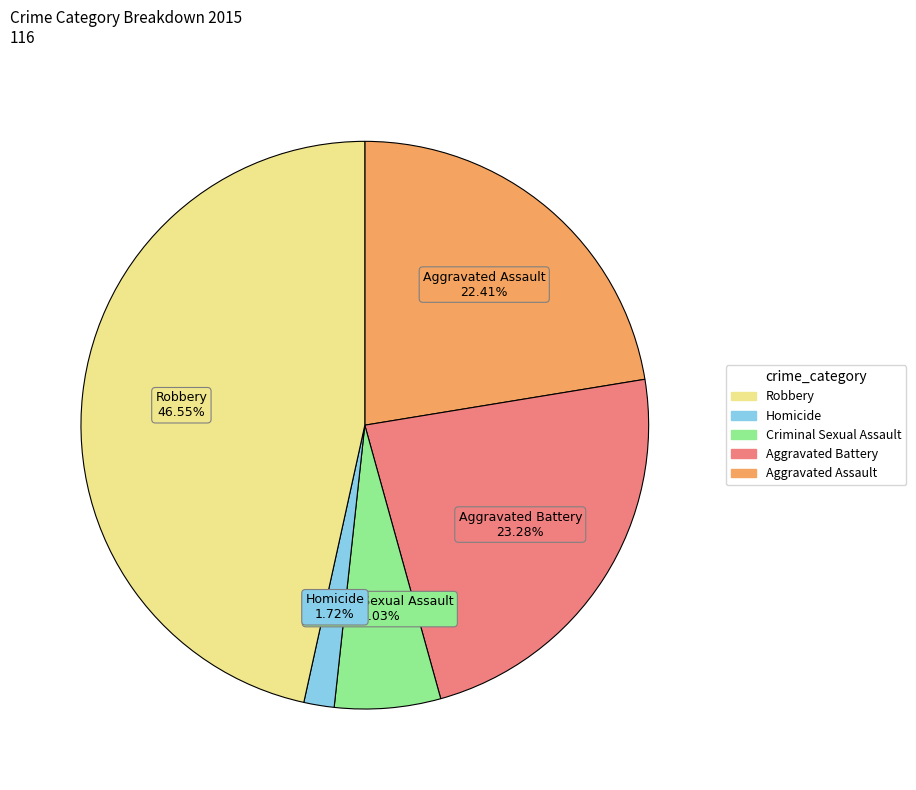

Which category has the smallest portion of the pie?

Homicide